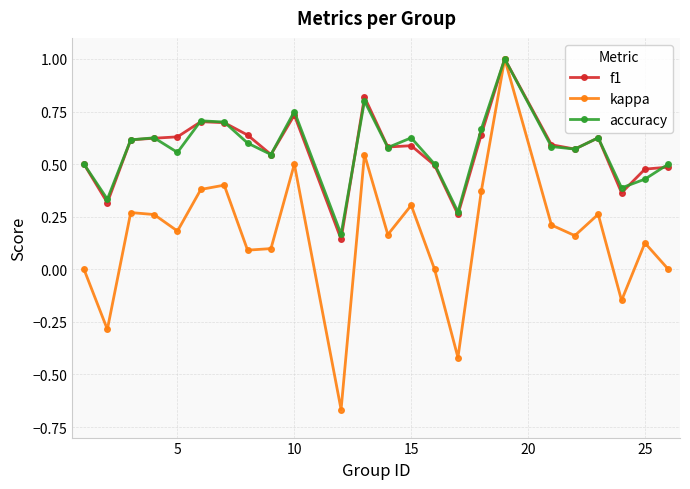

What is the value of the kappa point at the 2nd from the left?

-0.3